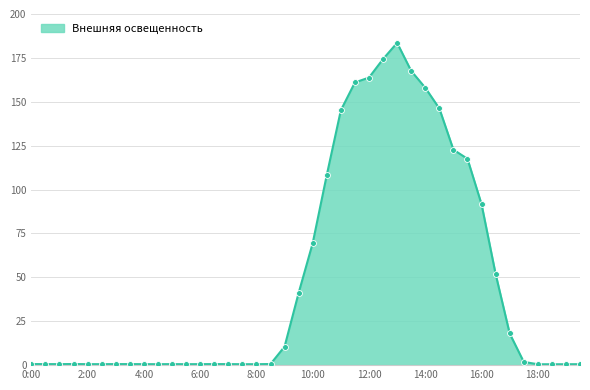

What is the greatest value displayed?

183.6